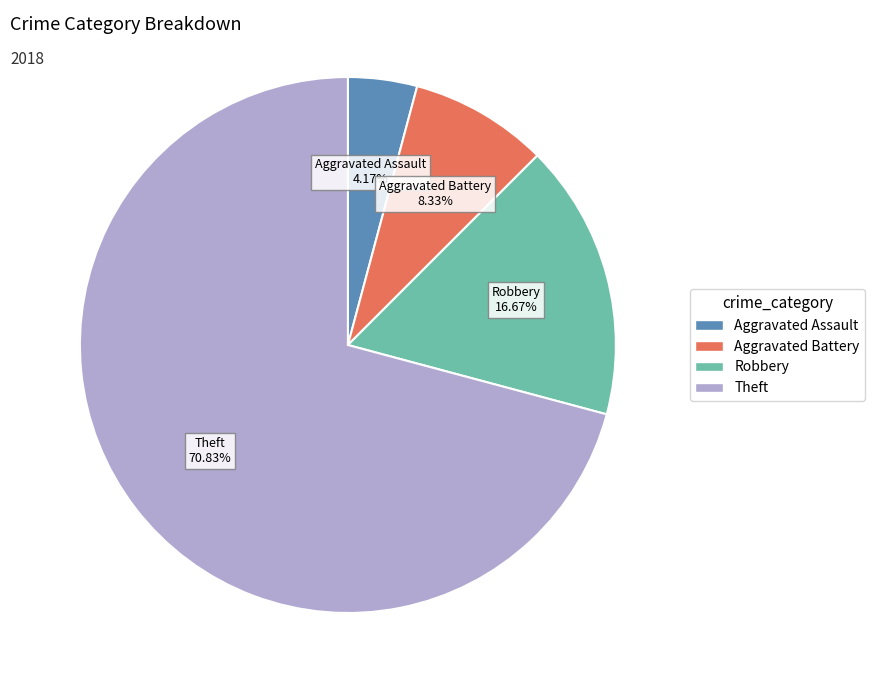

Is there any slice that represents more than half of the pie?

Yes